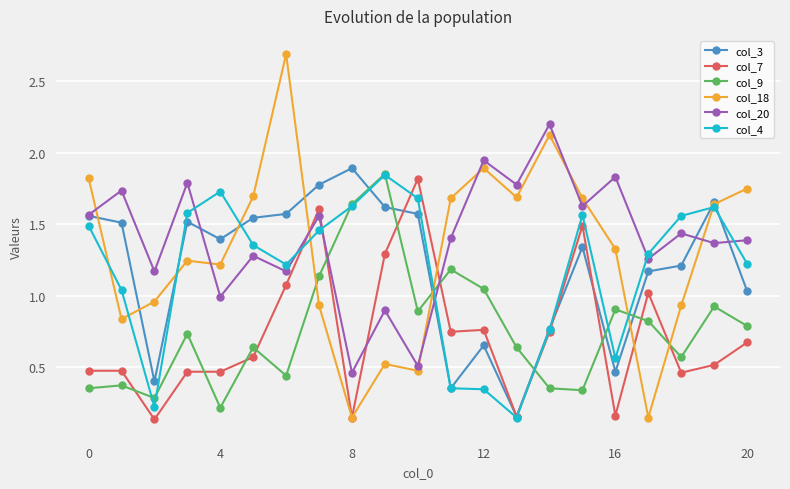

What are all the series names shown in the legend?

col_3, col_7, col_9, col_18, col_20, col_4